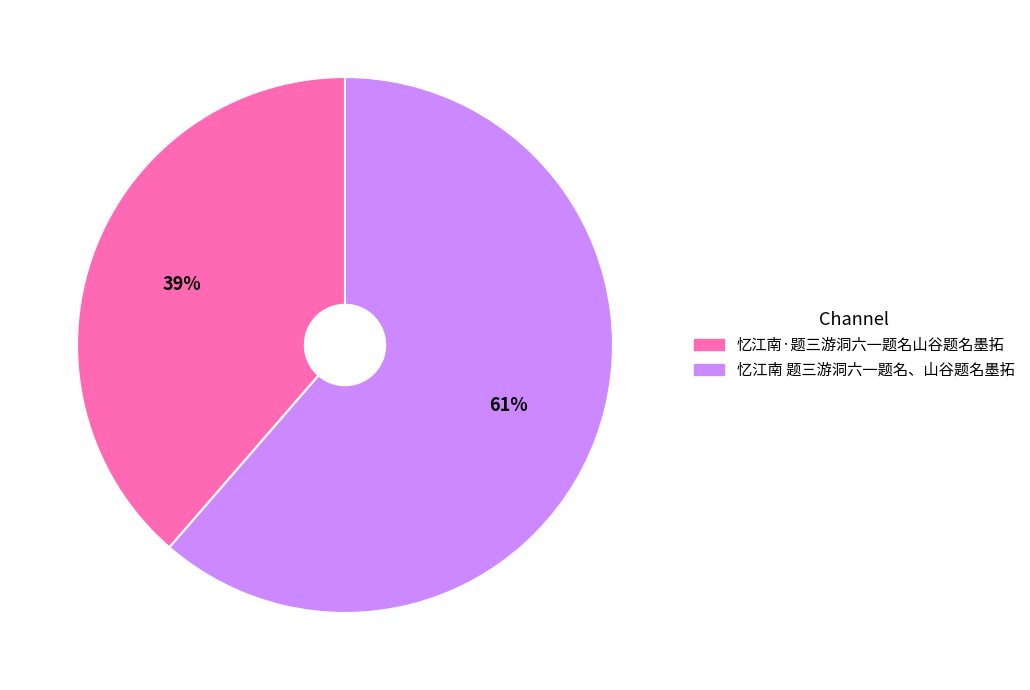

How many segments does this pie chart have?

2